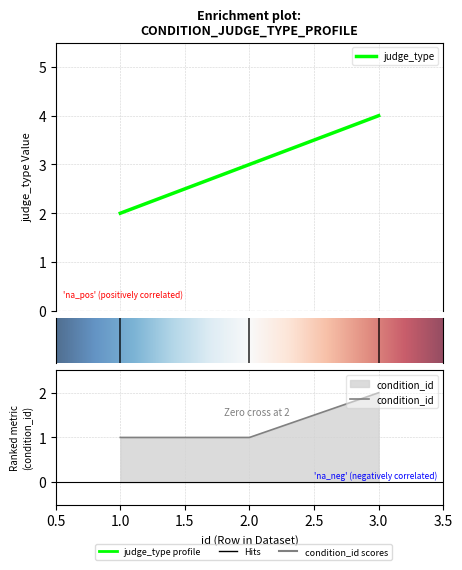

List the series in order of their overall mean, highest first.

judge_type, condition_id